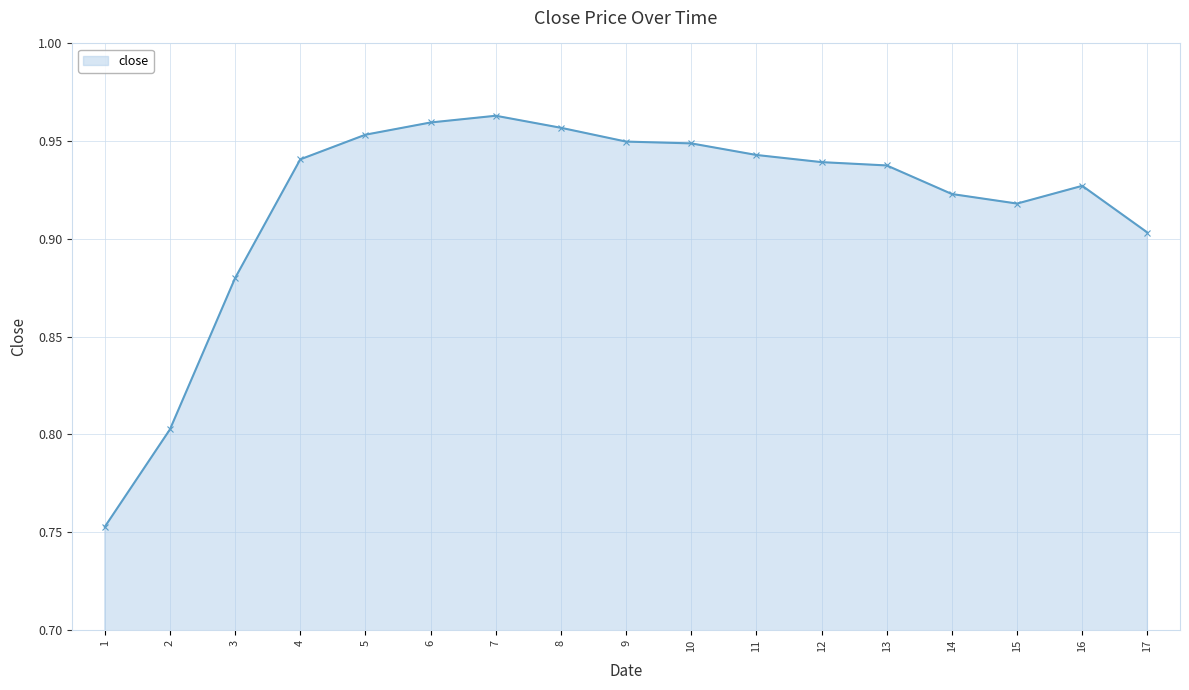

How many values are between 0 and 1?

17